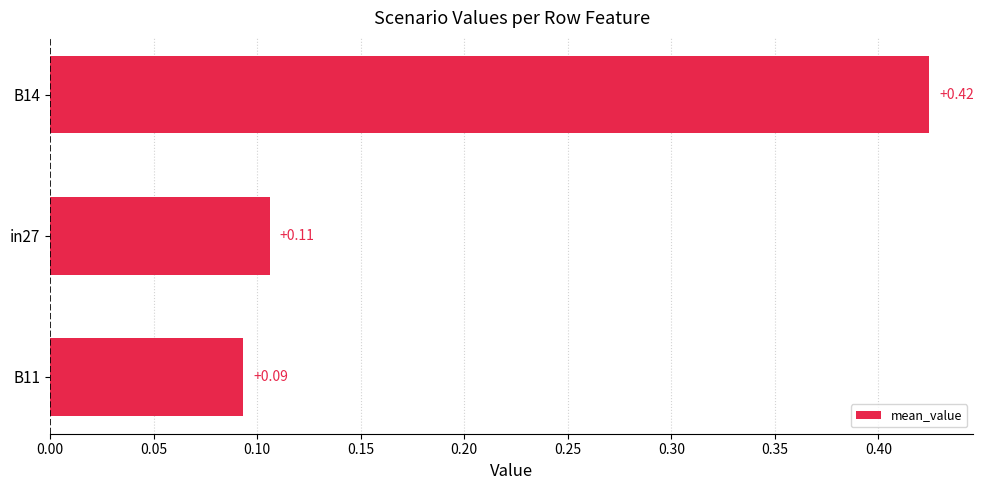

What is the change in value from in27 to B14?

+0.3